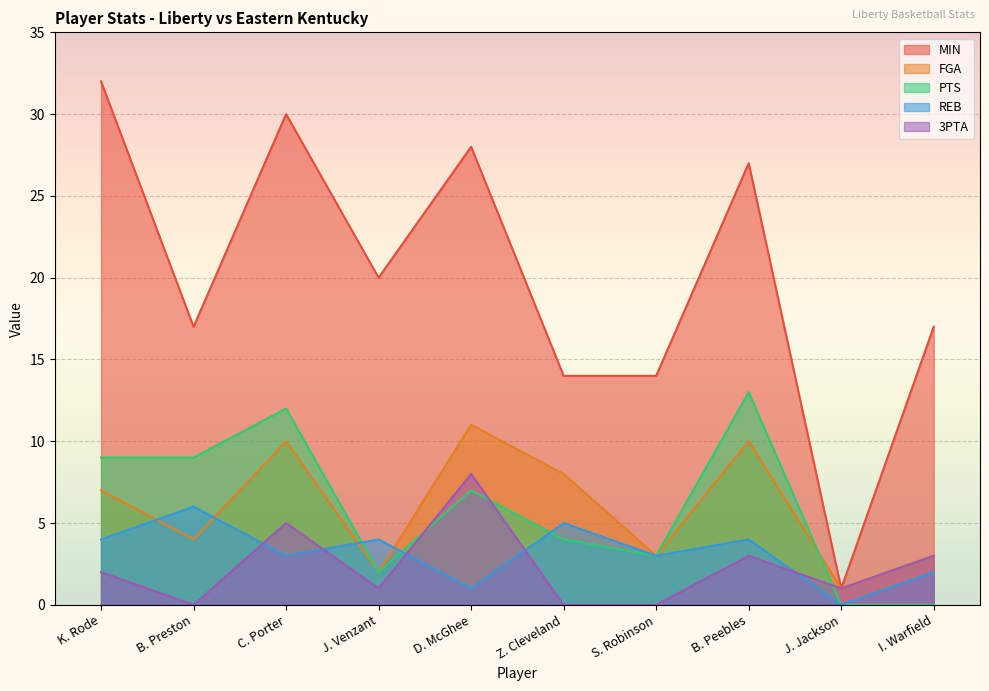

How many distinct data groups are displayed?

5